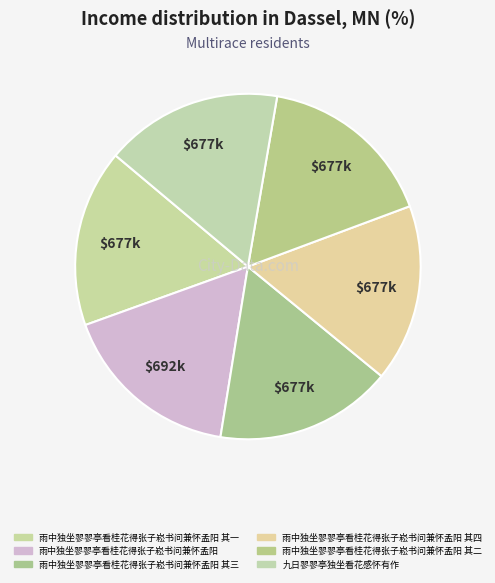

Count the number of slices in the pie.

6